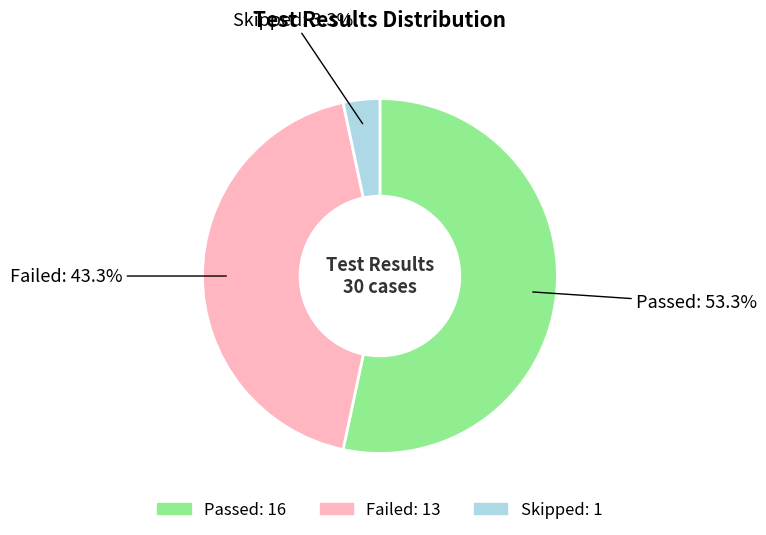

To the nearest percent, what portion does Failed represent?

43%